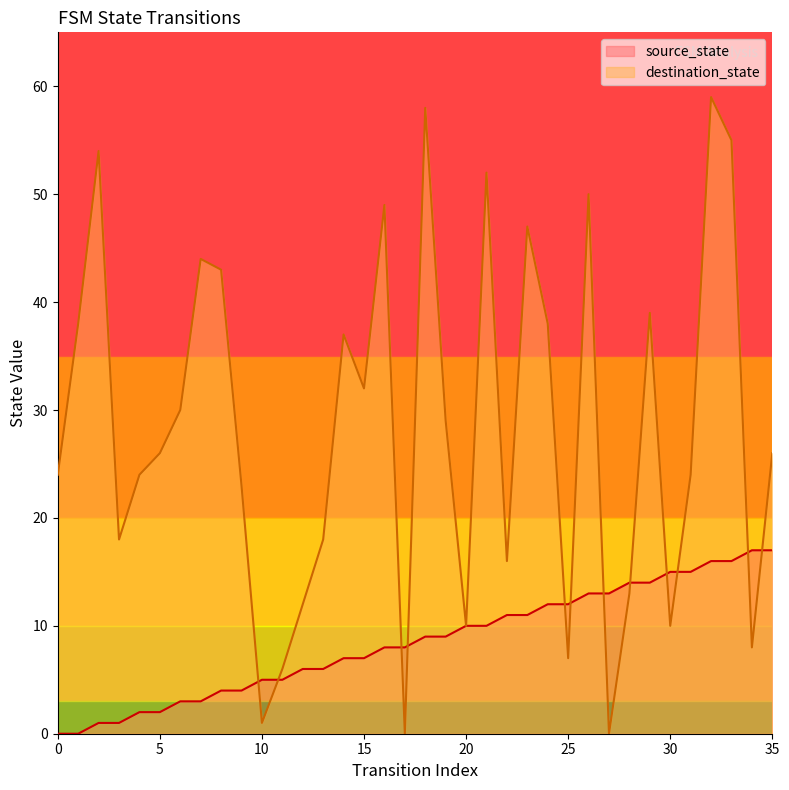

True or false: destination_state has a value of 44 at 7.

True